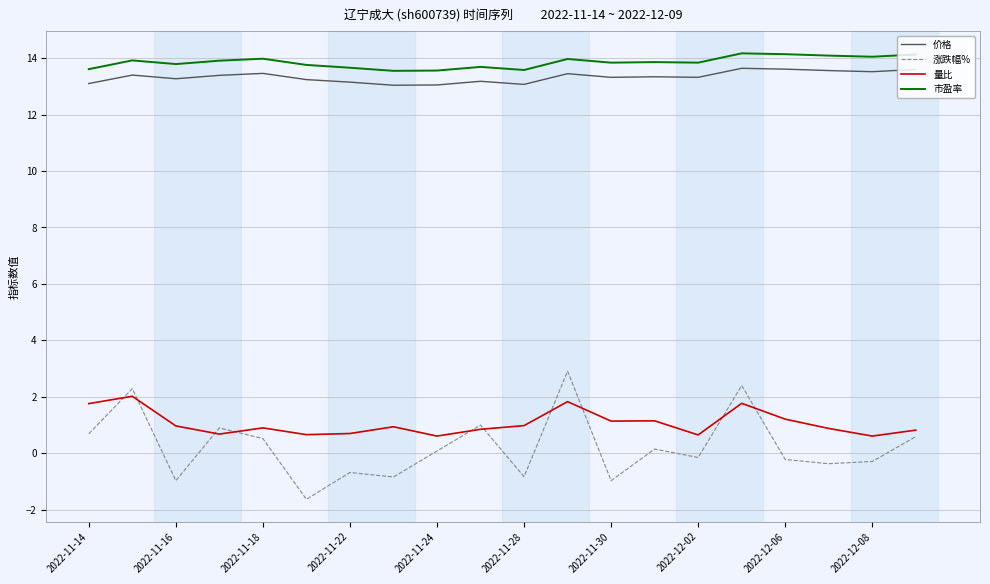

What is the highest value of the 量比 series?

2.0